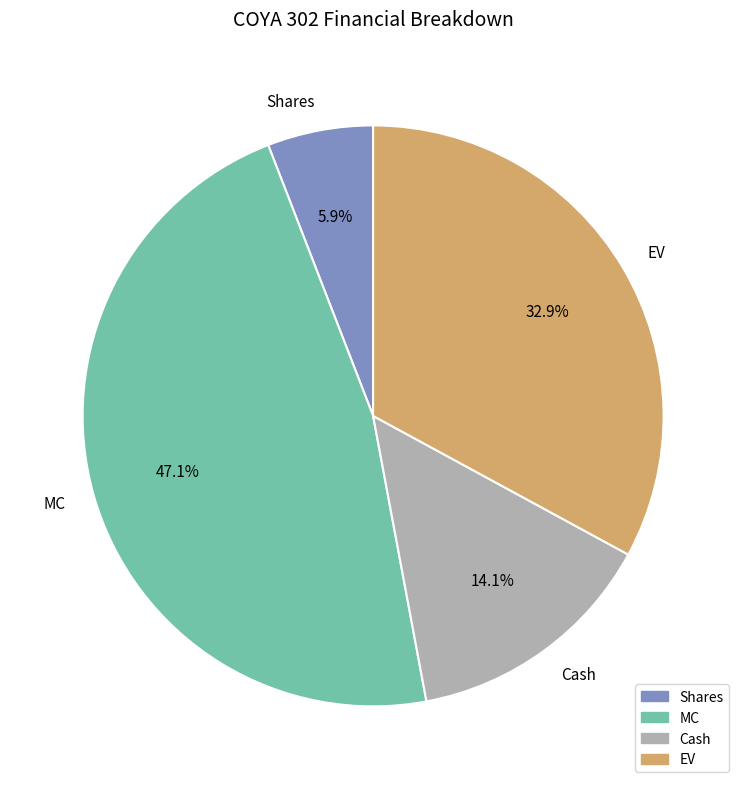

Is it true that Shares is 1% of the pie?

False